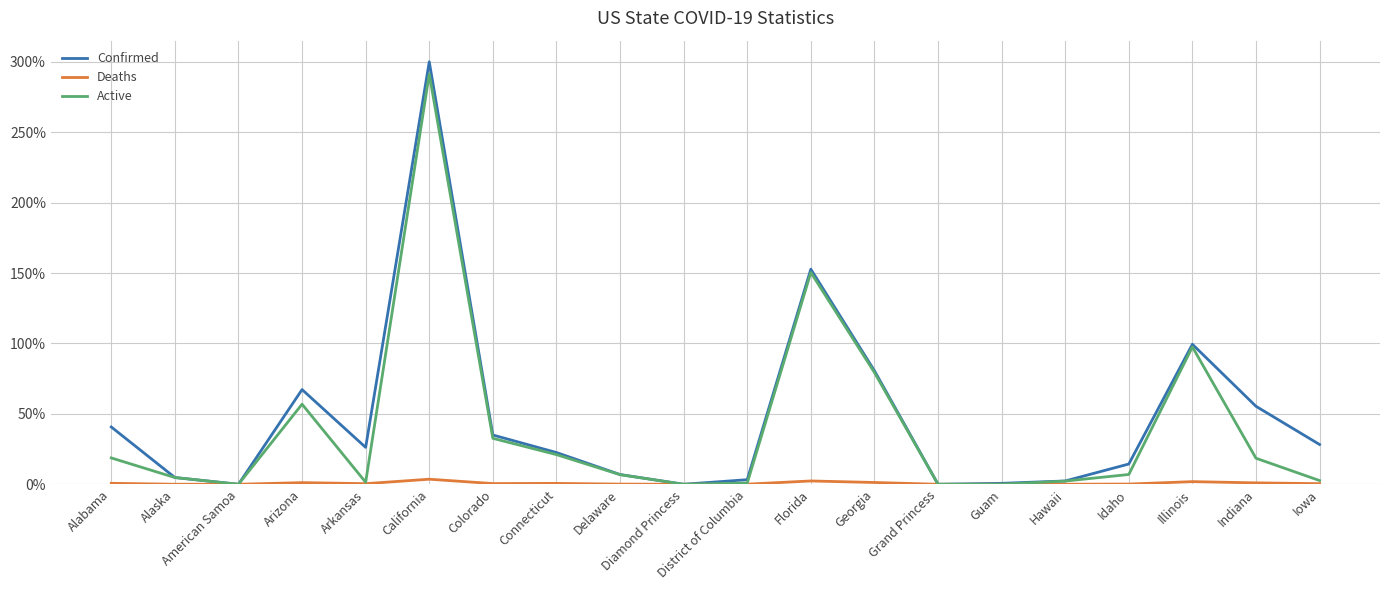

Rank the series by their average value, from lowest to highest.

Deaths, Active, Confirmed